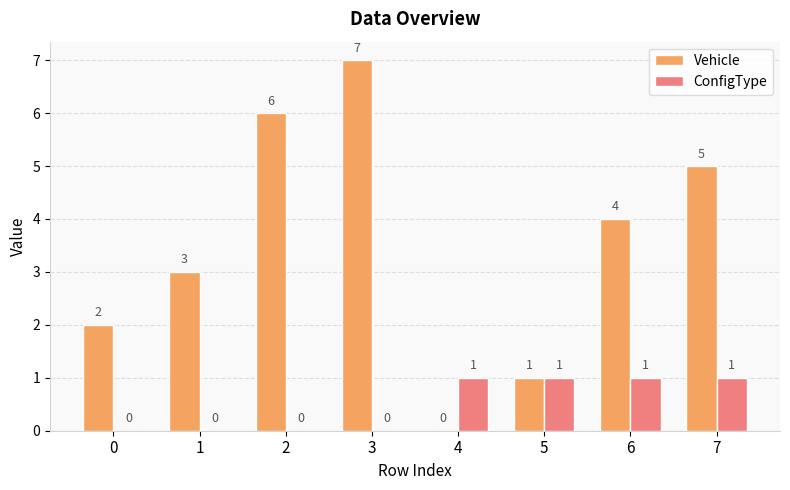

Which series has the largest range (max minus min)?

Vehicle